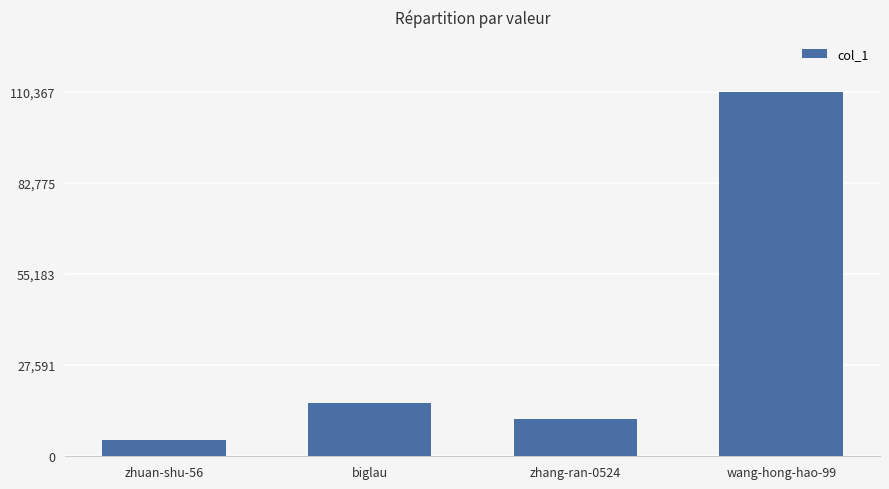

At which label is the value closest to 57659?

biglau